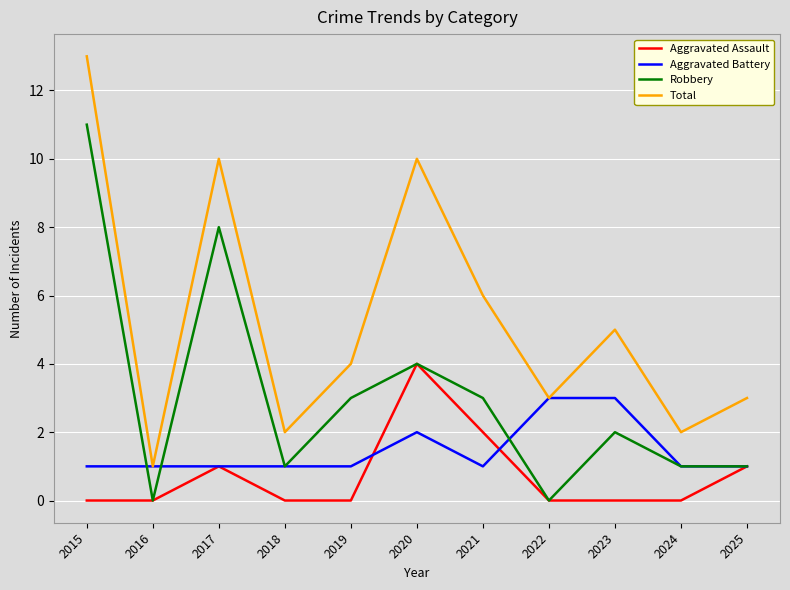

Between 2019 and 2025, which series saw the biggest shift?

Robbery